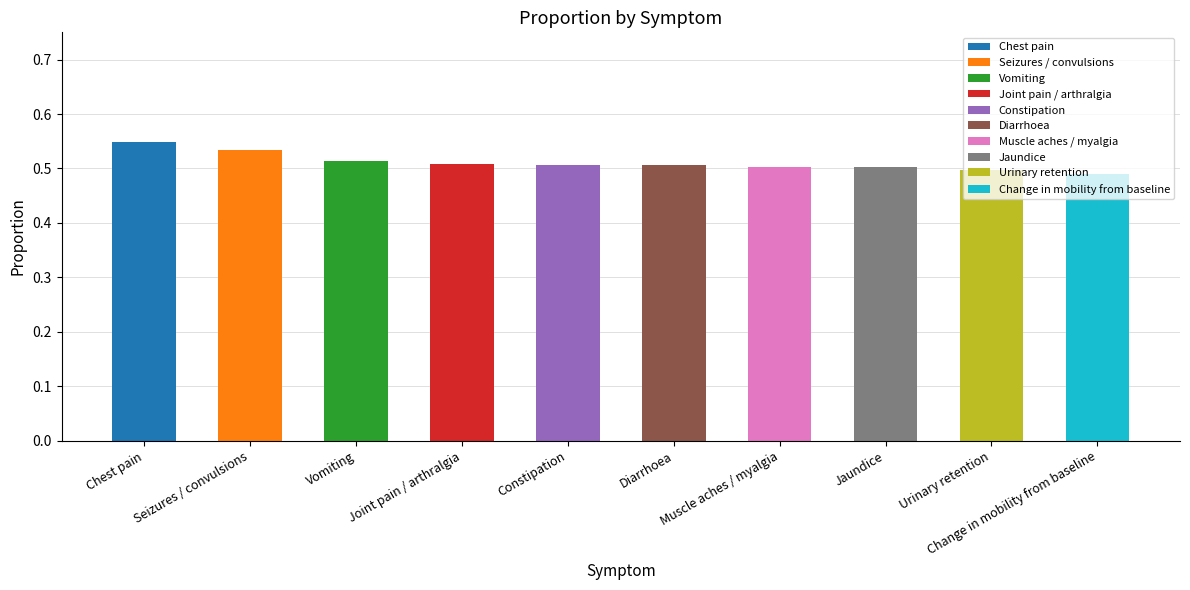

Which label corresponds to the largest value in the chart?

Chest pain